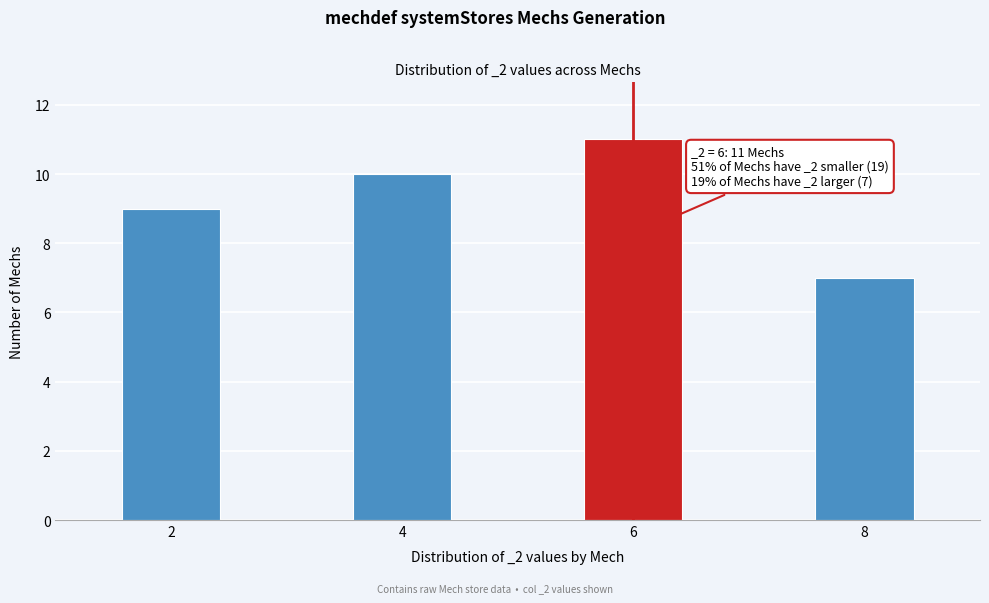

Reading left to right, extract all data points from this chart.

9	10	11	7